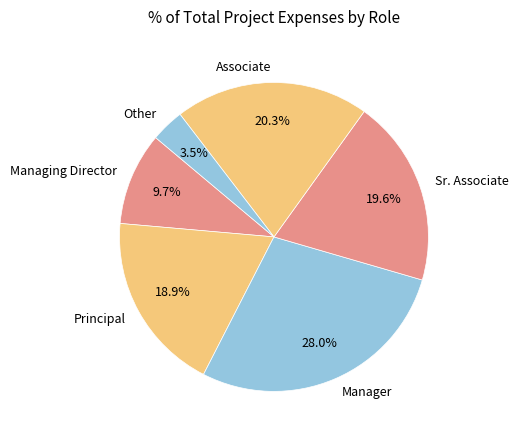

Combined, do Sr. Associate and Associate account for over 50%?

No